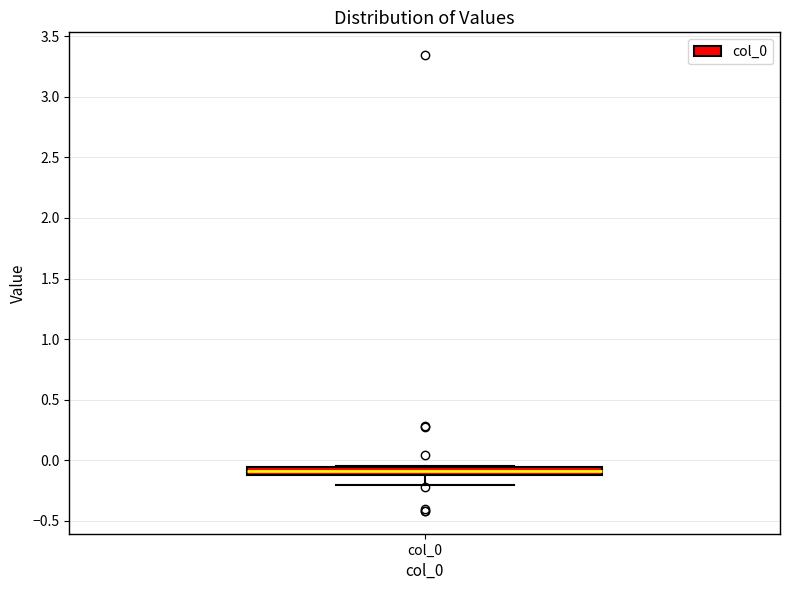

Where is the upper edge of the box for col_0 on the y-axis? The values are not printed on the chart, so give them approximately, as read against the axis.

-0.05